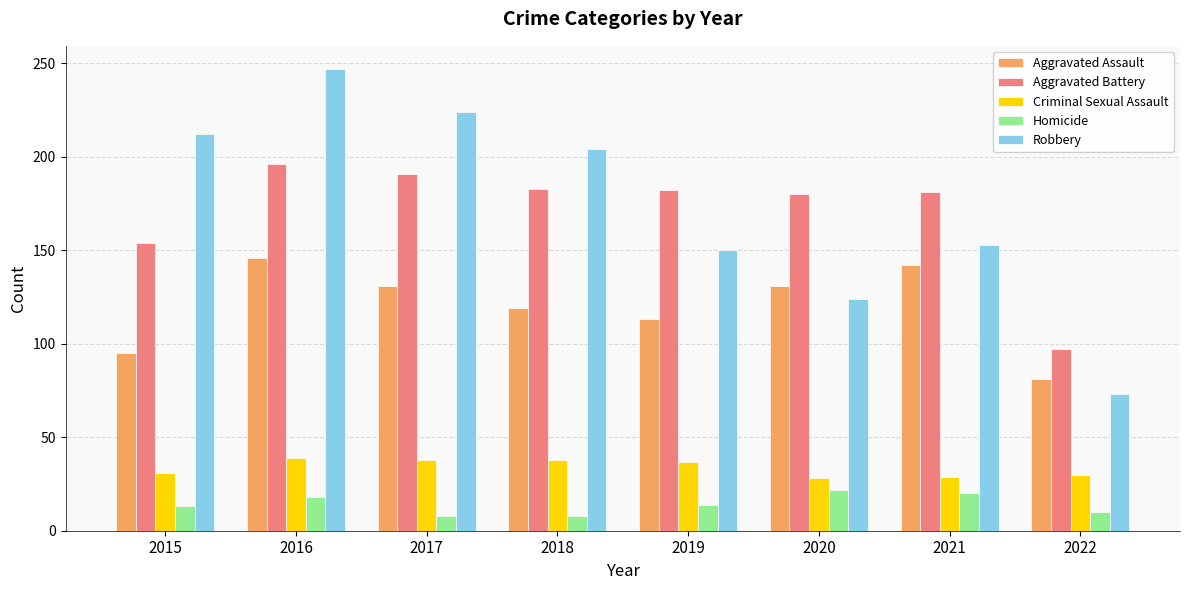

Which series changed the most between 2019 and 2020?

Robbery